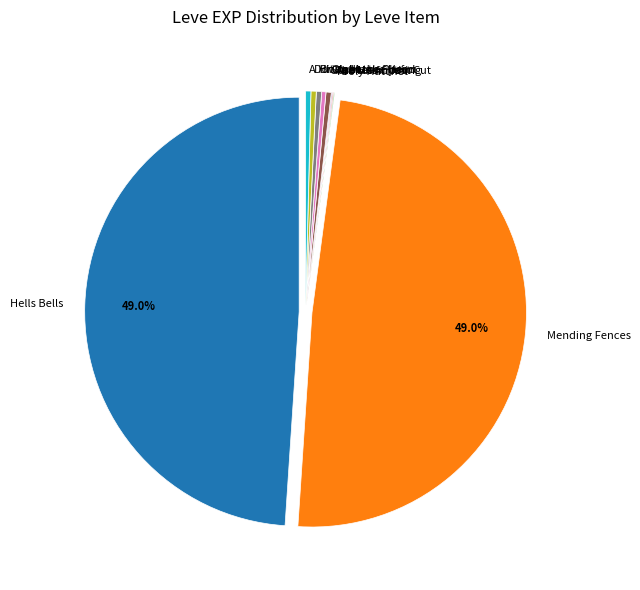

To the nearest percent, what is the average slice percentage?

10%